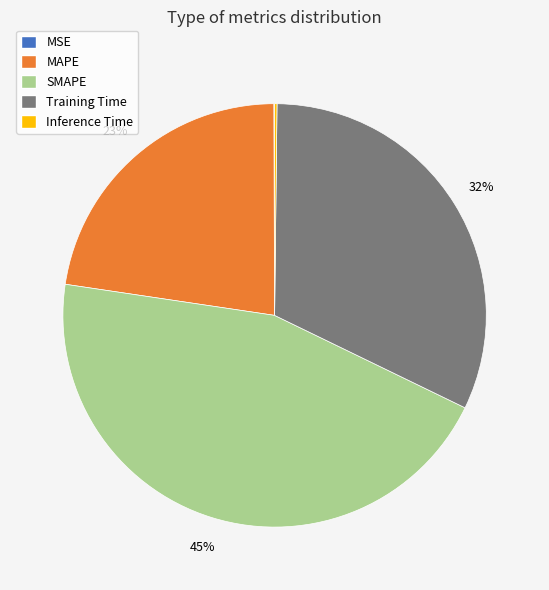

To the nearest percent, what is the average slice percentage?

20%